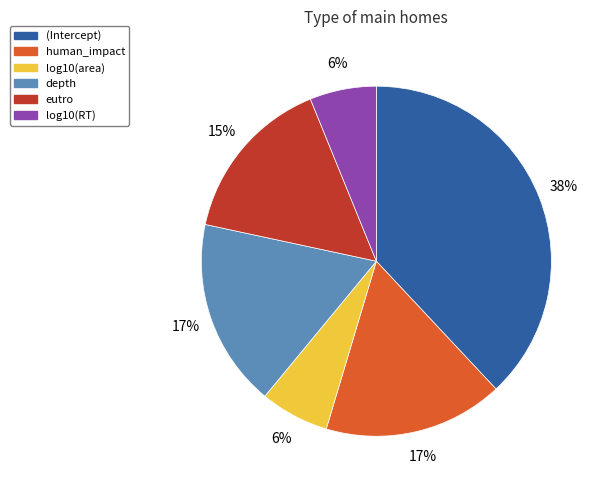

Count the number of slices in the pie.

6